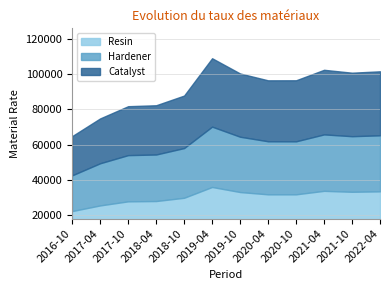

What is the label of the 10th point from the right?

2017-10